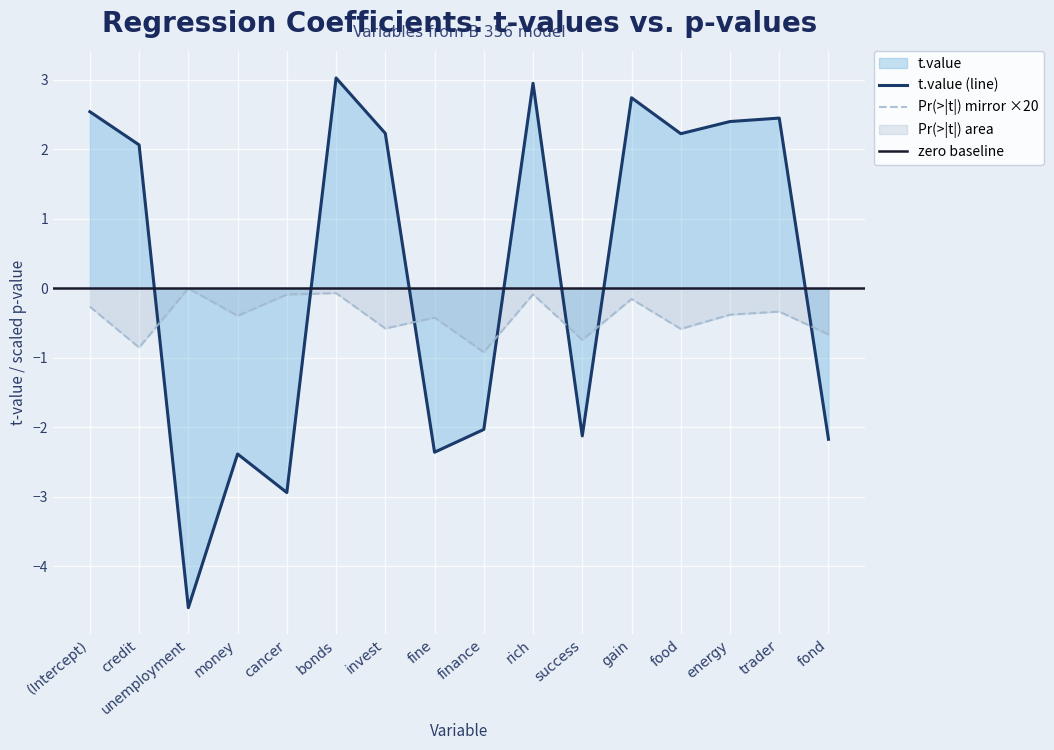

What is the label of the 12th point from the left?

gain